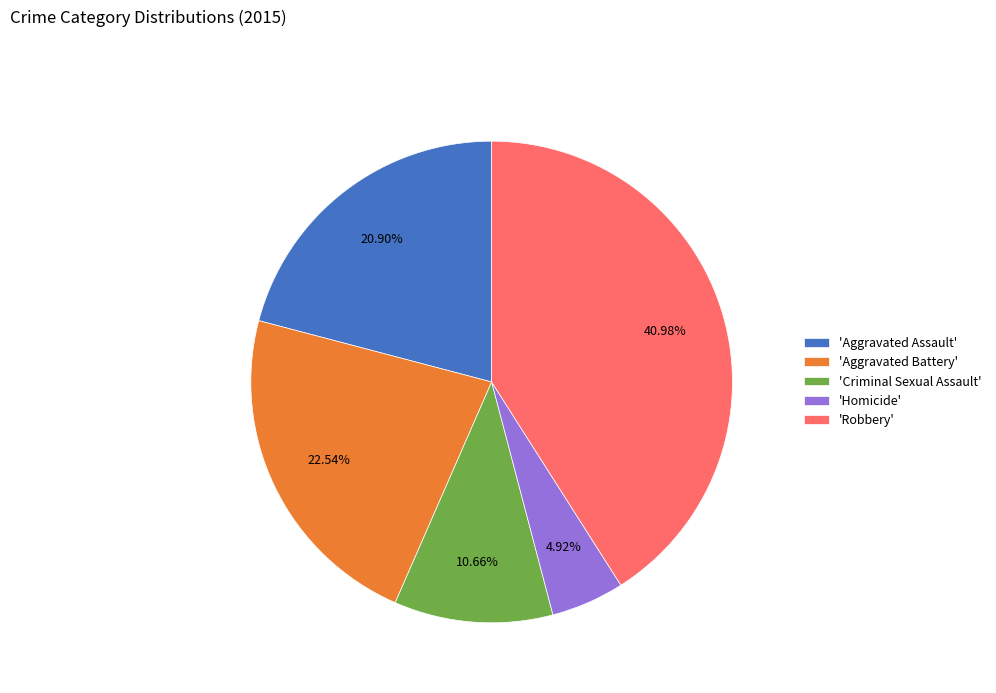

Is there a majority slice in this chart?

No